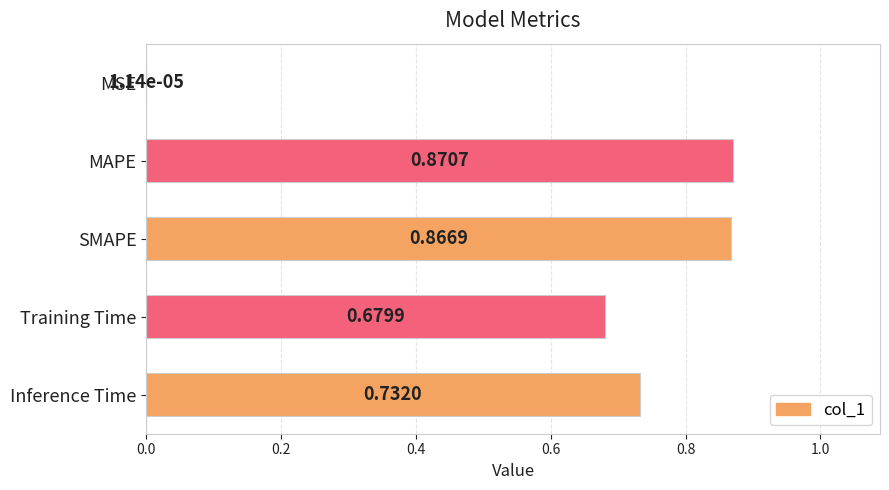

What is the change in value from MSE to MAPE?

+0.9